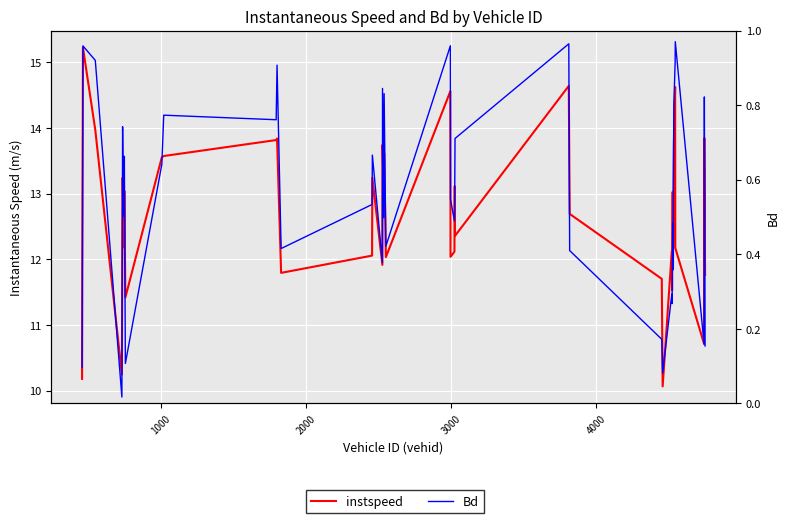

How many distinct data groups are displayed?

2